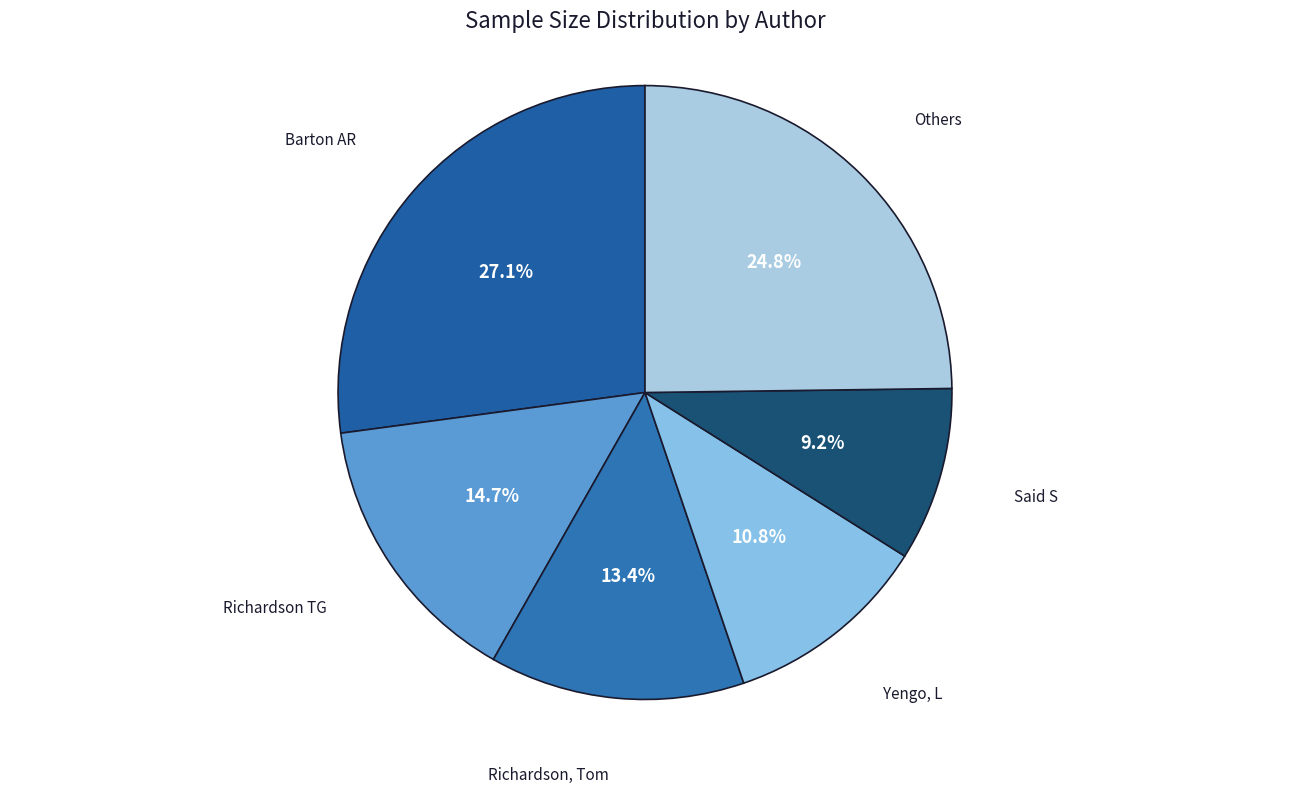

How many segments does this pie chart have?

6